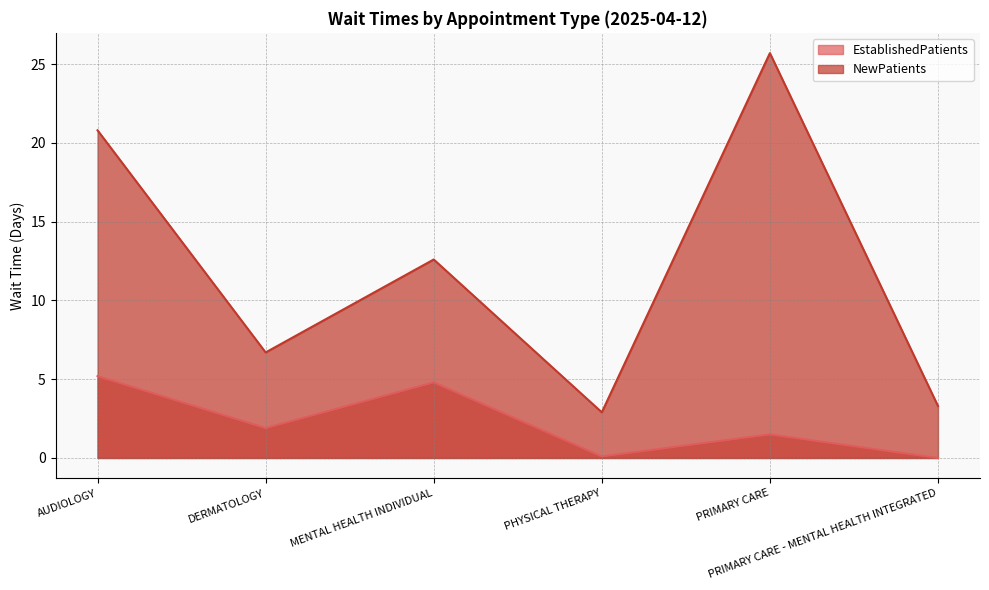

Rank the series by their maximum value, from lowest to highest.

EstablishedPatients, NewPatients